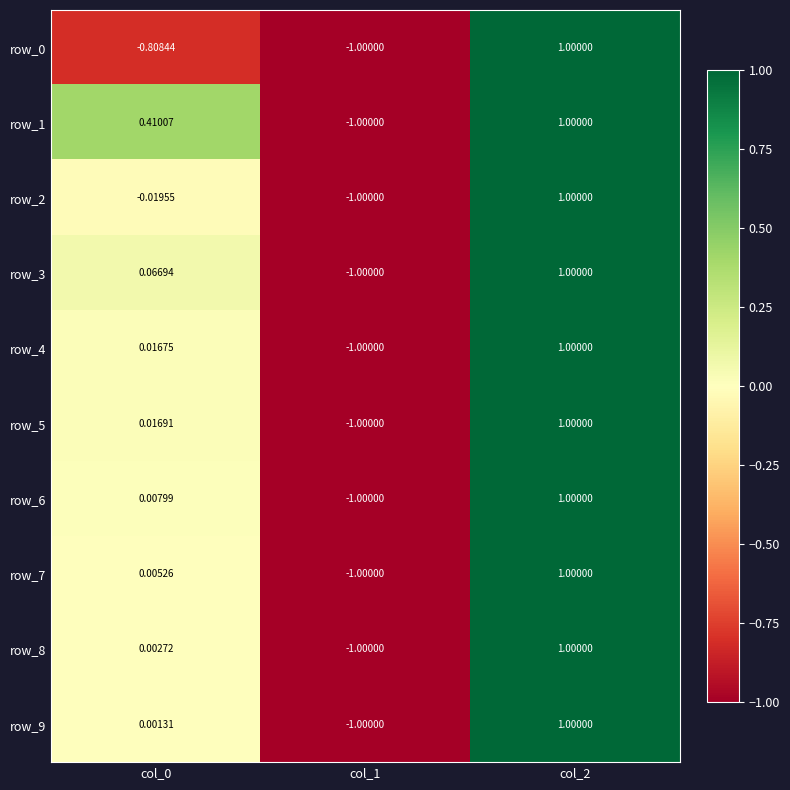

How many categories are shown in the chart?

3